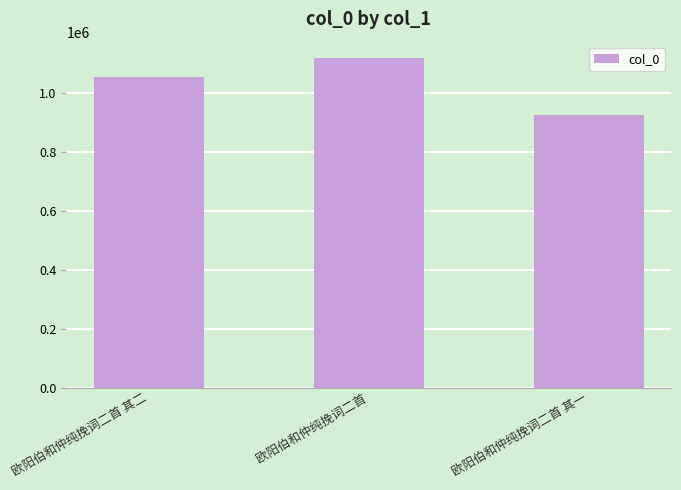

What is the sum of the values at 欧阳伯和仲纯挽词二首 其二 and 欧阳伯和仲纯挽词二首?

2168576